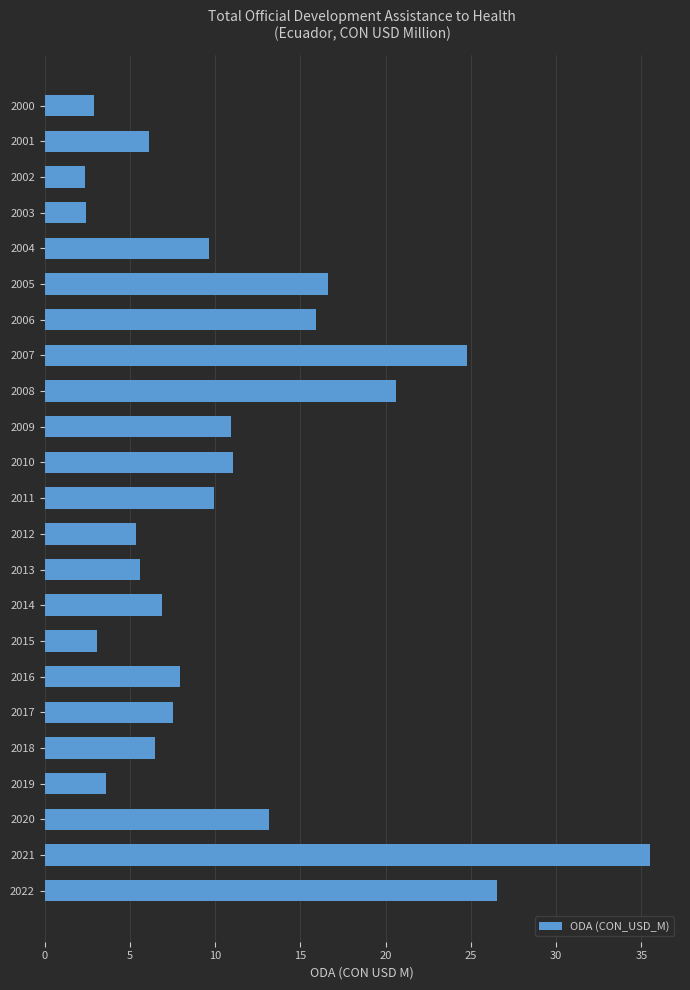

True or false: the data shows 27.8 at 2005.

False